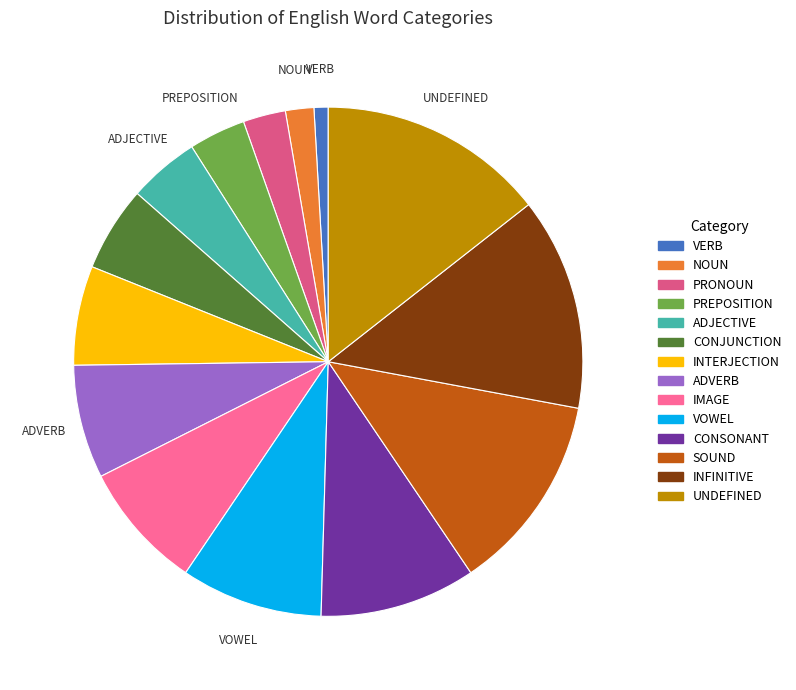

True or false: ADVERB accounts for 18% of the total.

False